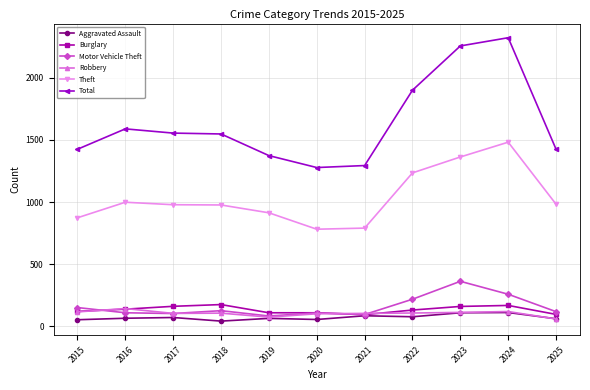

True or false: Theft and Burglary intersect in this chart.

False